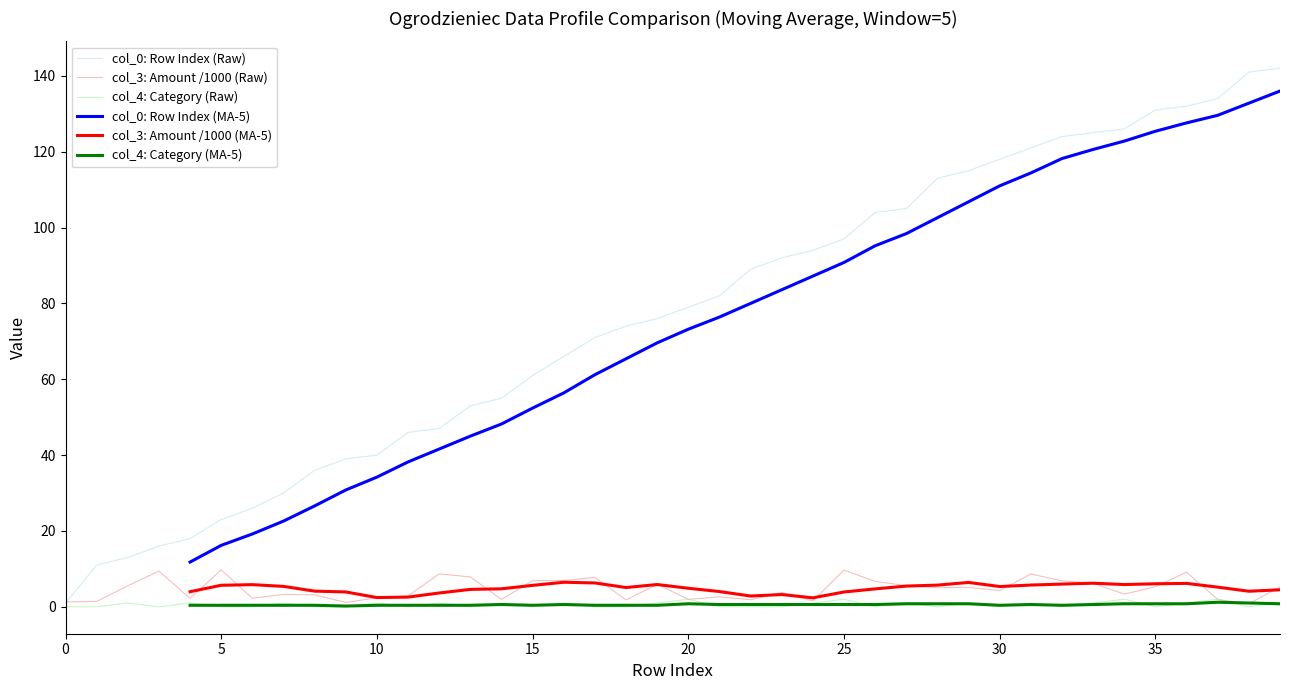

How many times do col_4: Category (MA-5) and col_4: Category (Raw) cross each other?

26